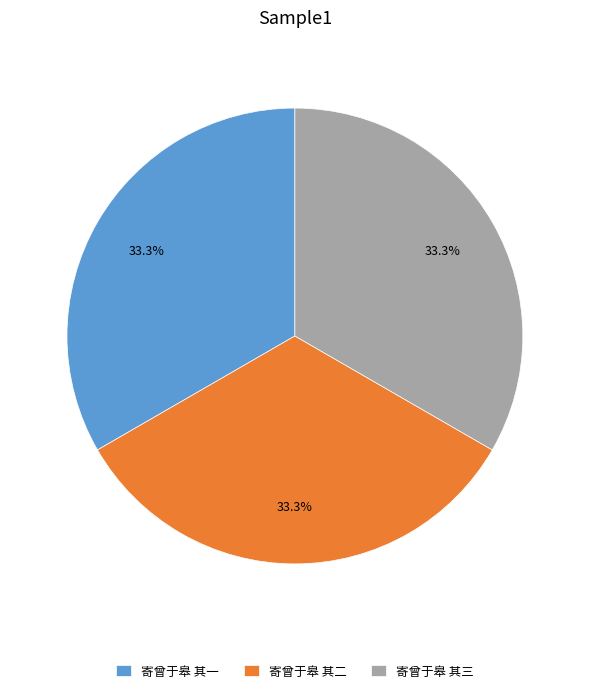

Is 寄曾于皋 其一 the majority of the pie?

No